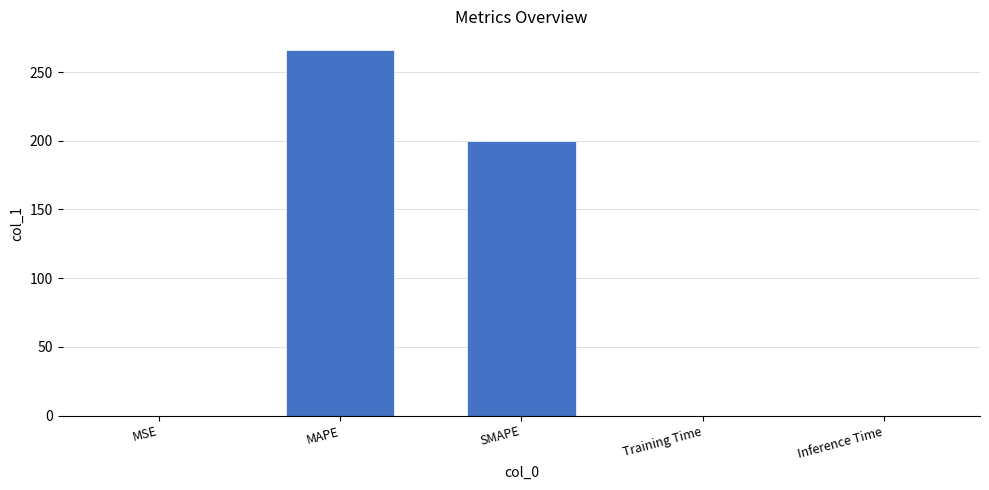

What is the change in value from SMAPE to Training Time?

-200.0